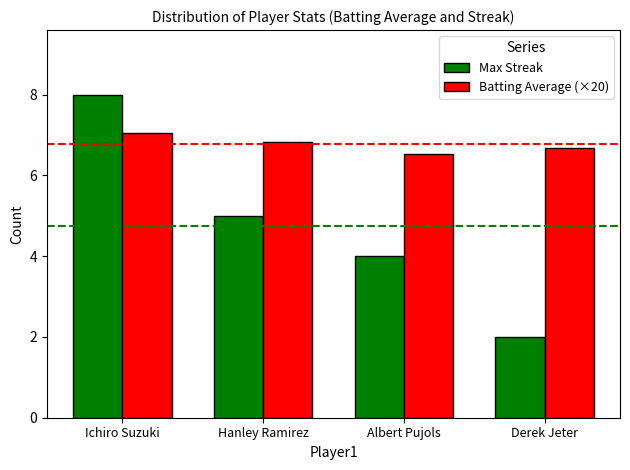

Are the bars horizontal?

No